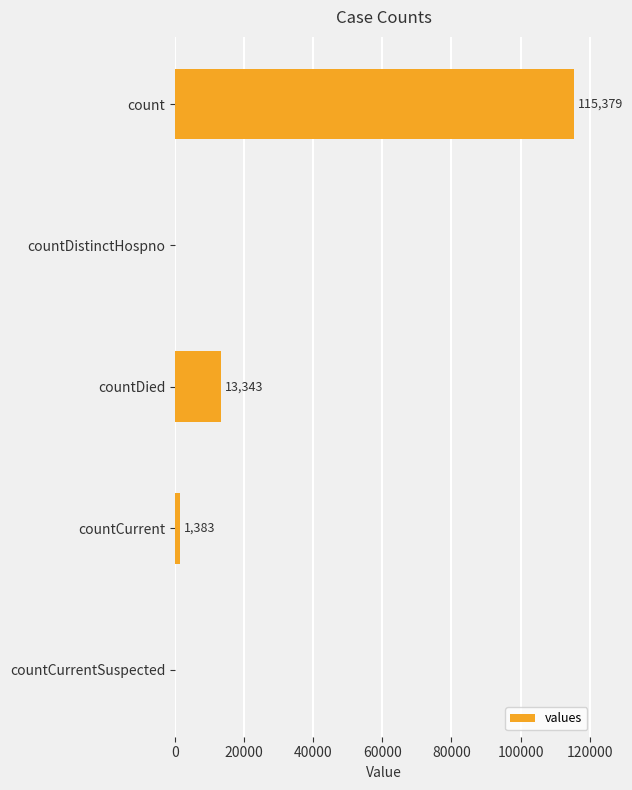

How many values are above zero?

3